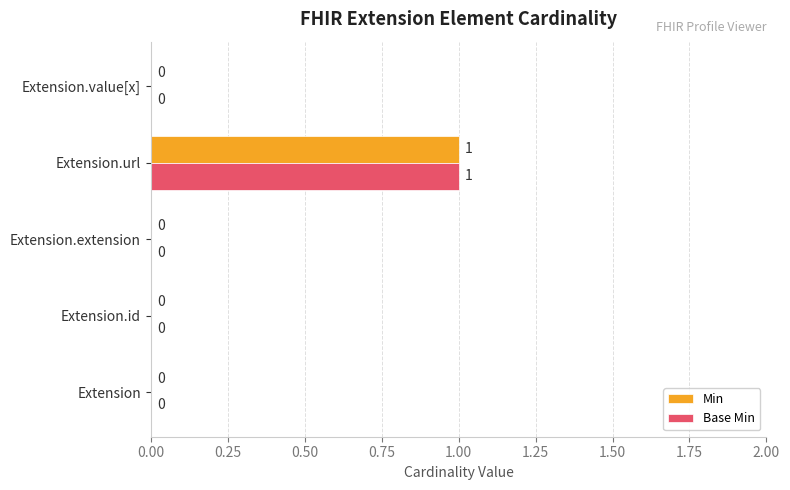

How many Min values are between 0 and 1?

5